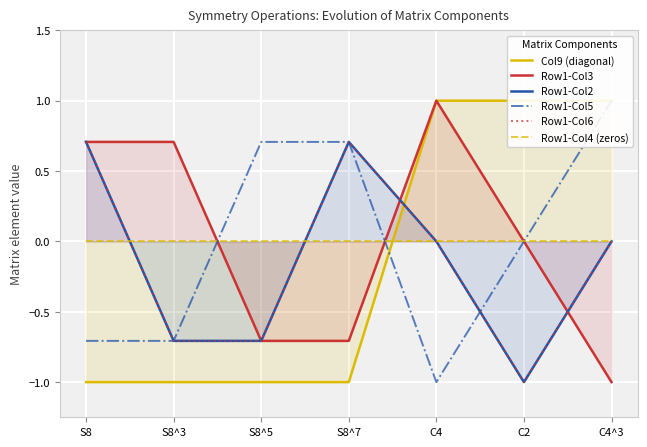

At which label is Col9 (diagonal) closest to 0?

S8